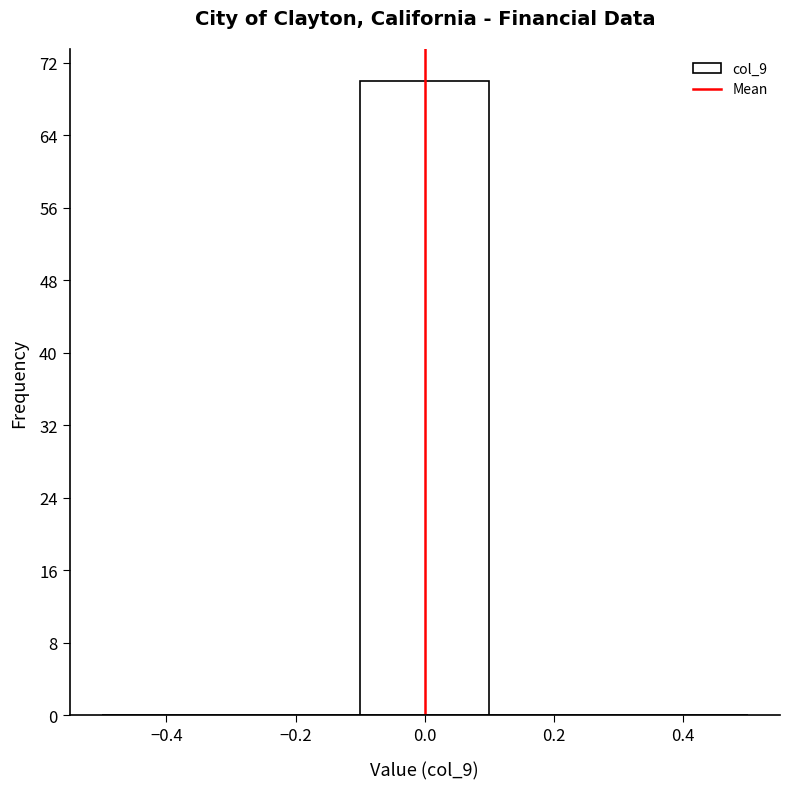

Over which range of the x-axis is the bar tallest?

-0.1 to 0.1